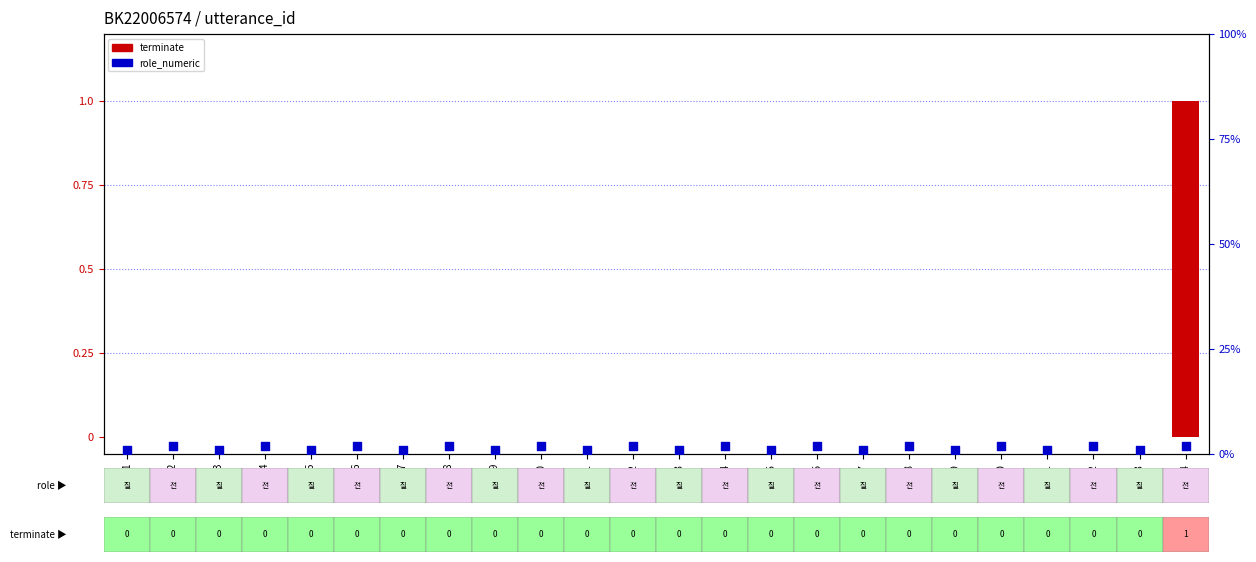

What are all the series names shown in the legend?

terminate, role_numeric